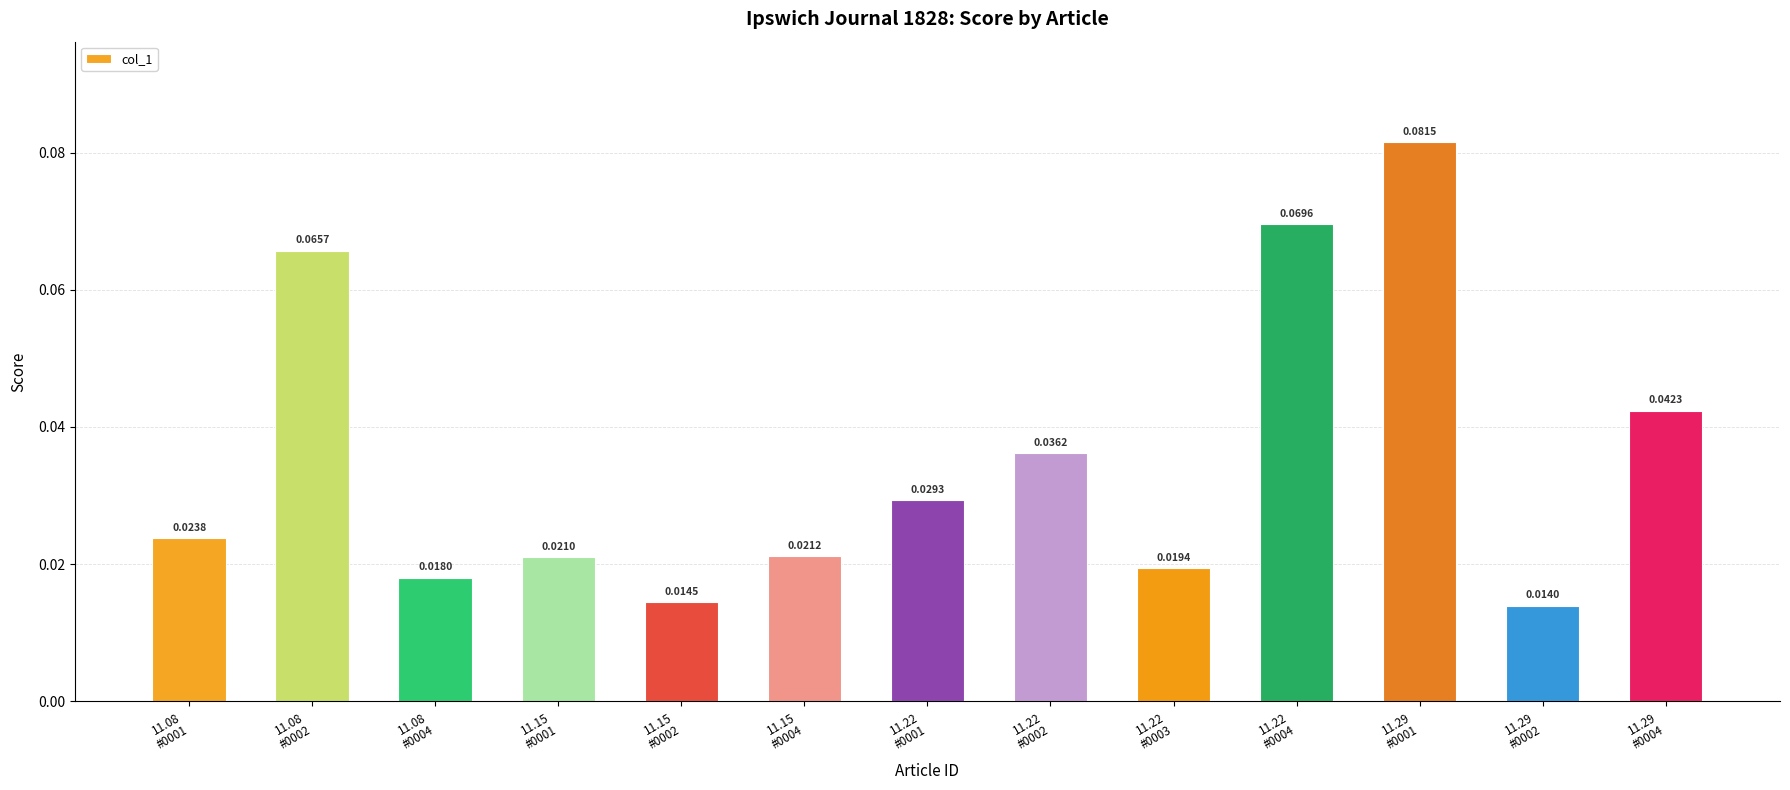

What is the label of the 7th bar from the right?

11.22
#0001